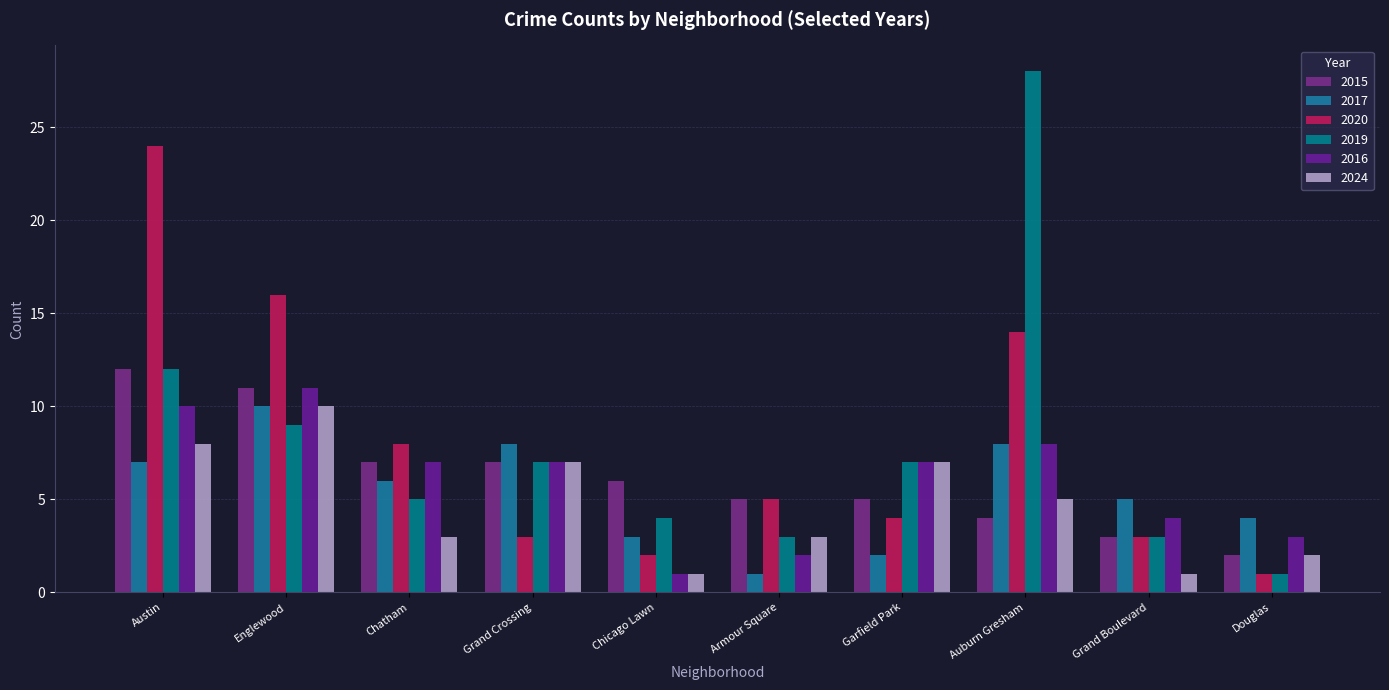

How many data points in 2020 are less than 5?

5